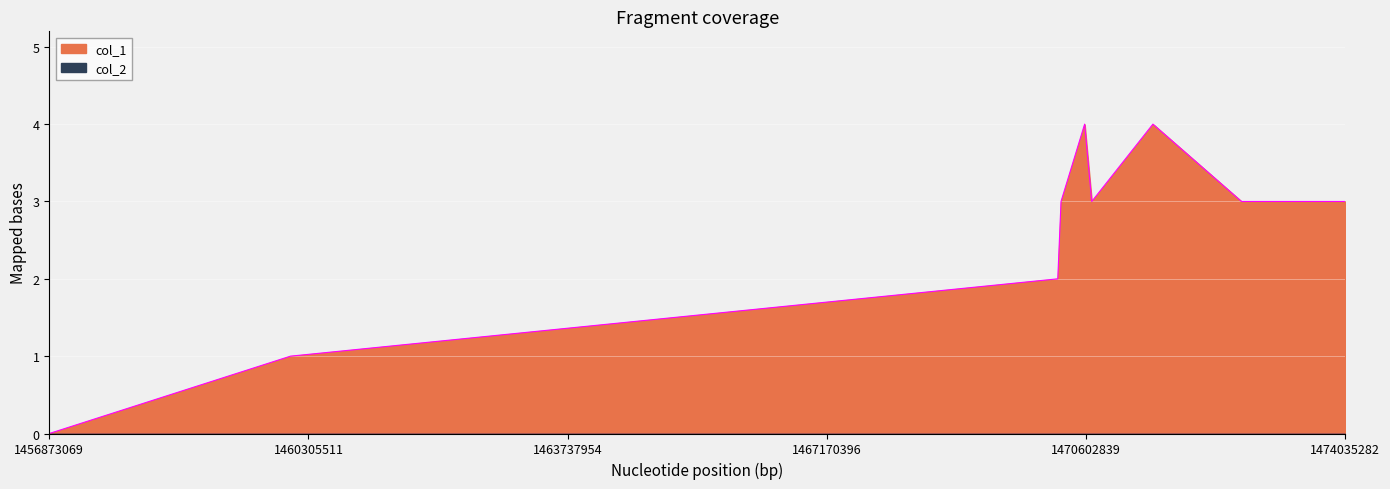

Does the chart display data point markers on the line(s)?

No